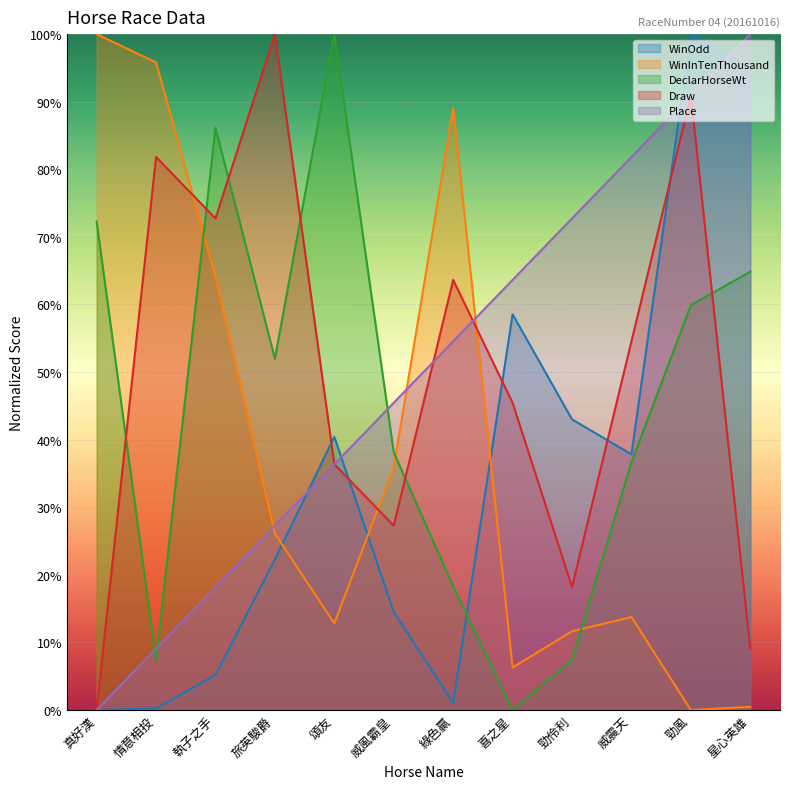

Does the chart display data point markers on the line(s)?

No